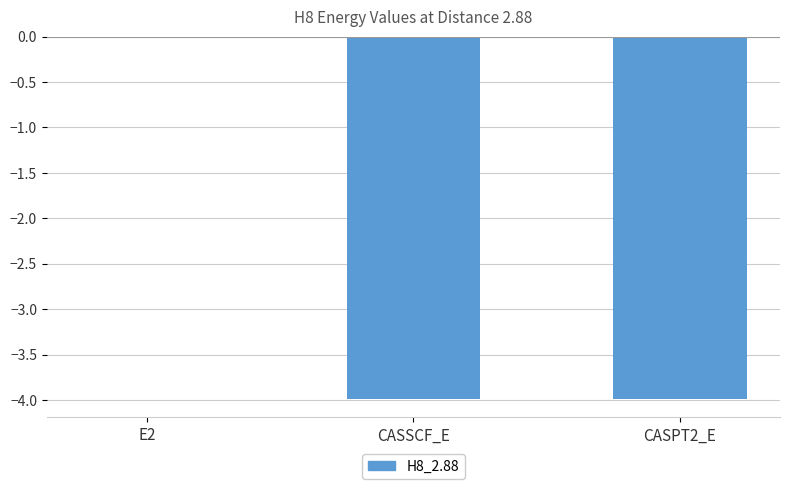

At which label is the value closest to -1?

E2